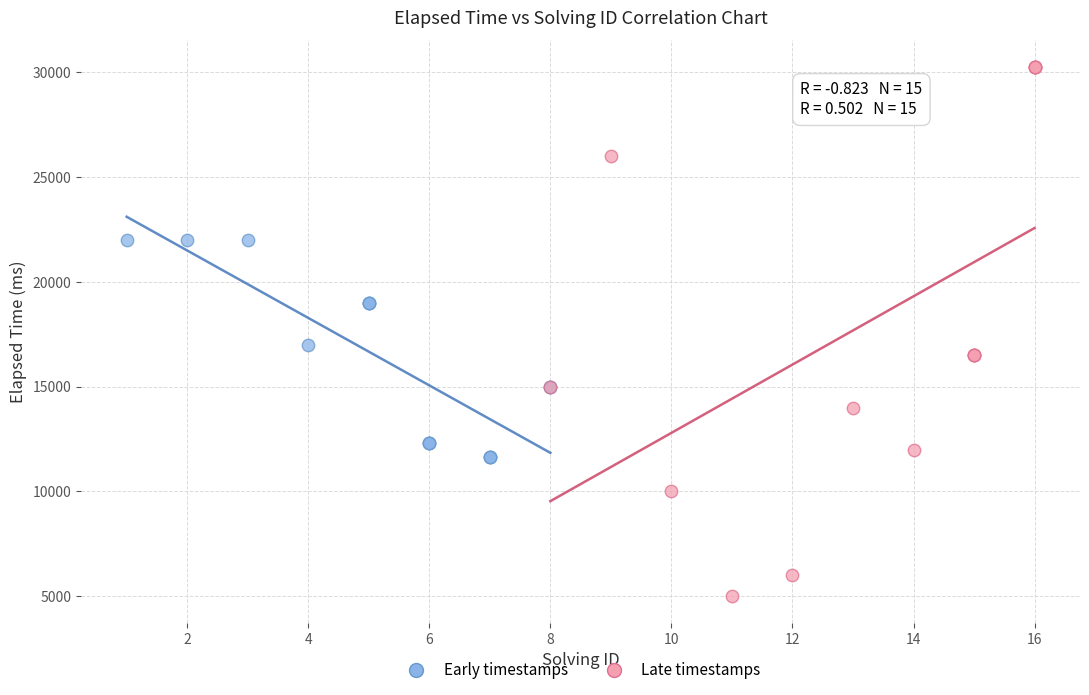

What are all the series names shown in the legend?

Early timestamps, Late timestamps